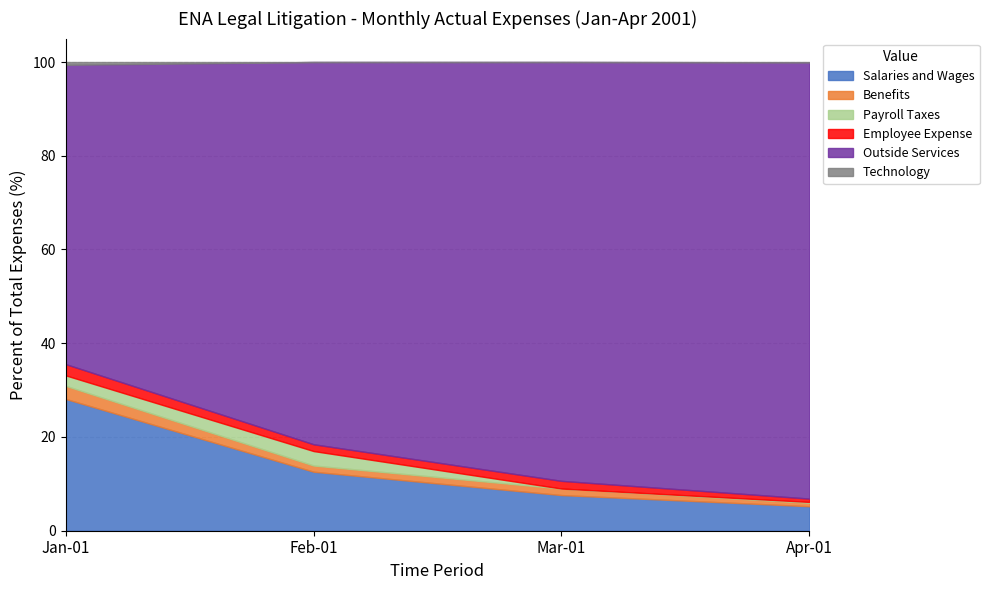

What is the label of the 3rd point from the right?

Feb-01